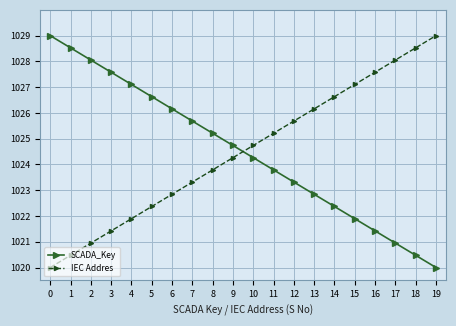

Rank the categories by IEC Addres value from lowest to highest.

0, 1, 2, 3, 4, 5, 6, 7, 8, 9, 10, 11, 12, 13, 14, 15, 16, 17, 18, 19